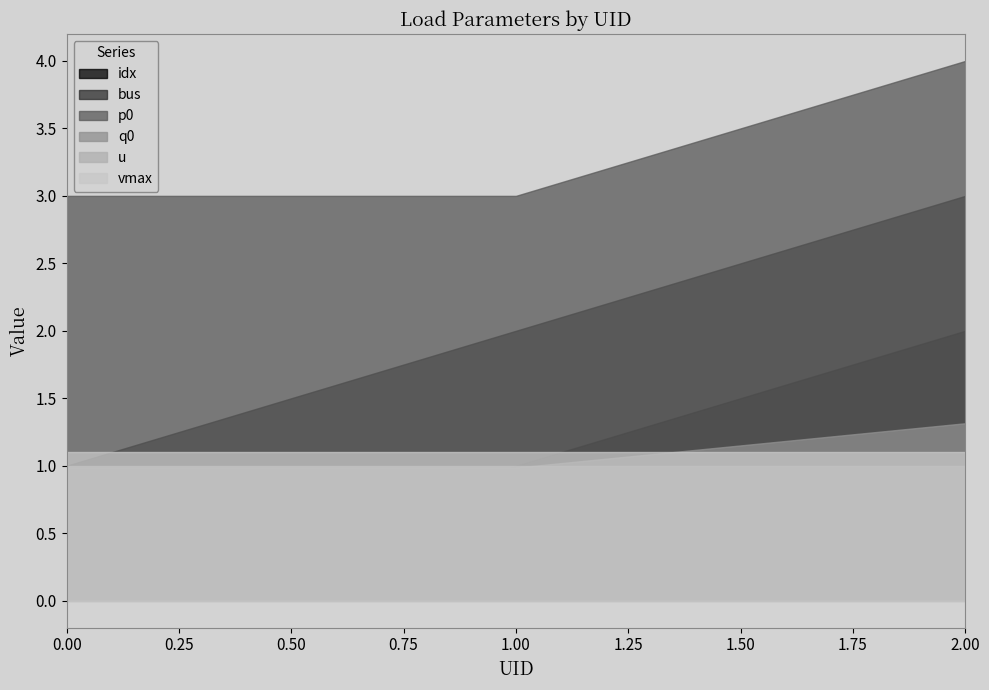

What are all the series names shown in the legend?

idx, bus, p0, q0, u, vmax